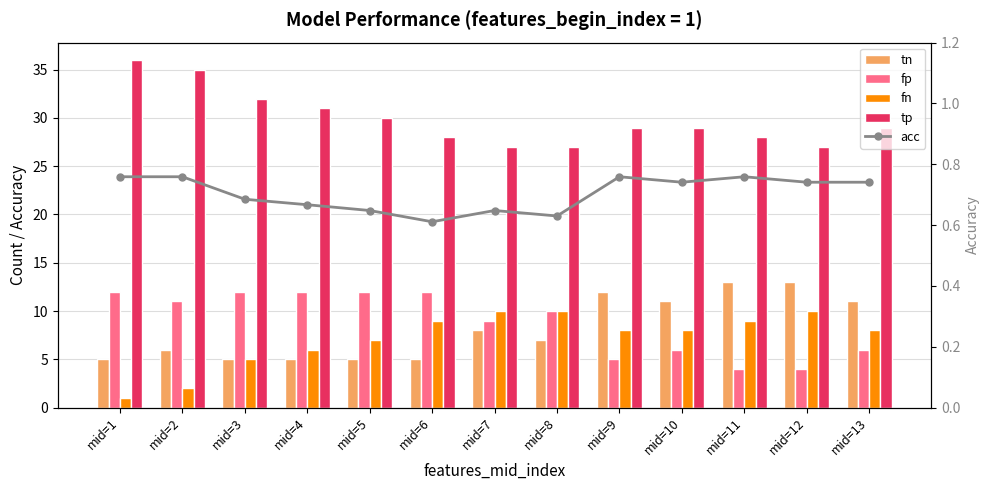

Which series changed the most between mid=2 and mid=5?

fn